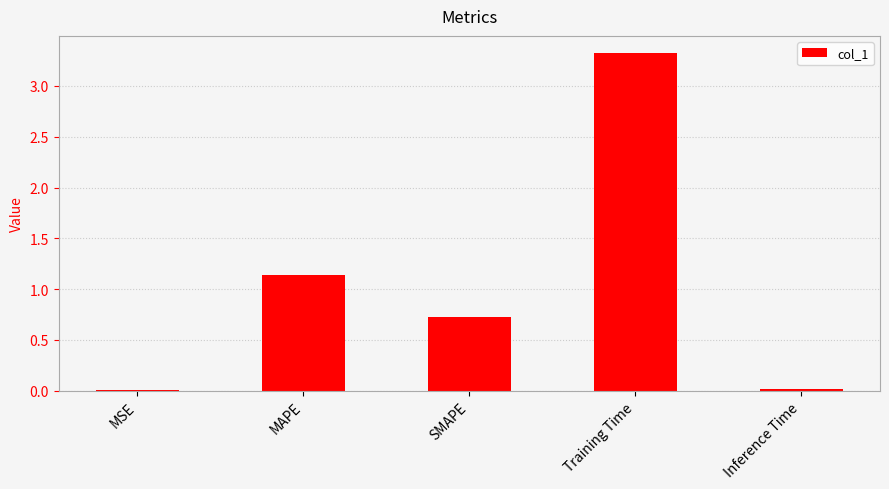

What is the difference between the maximum and minimum values?

3.3